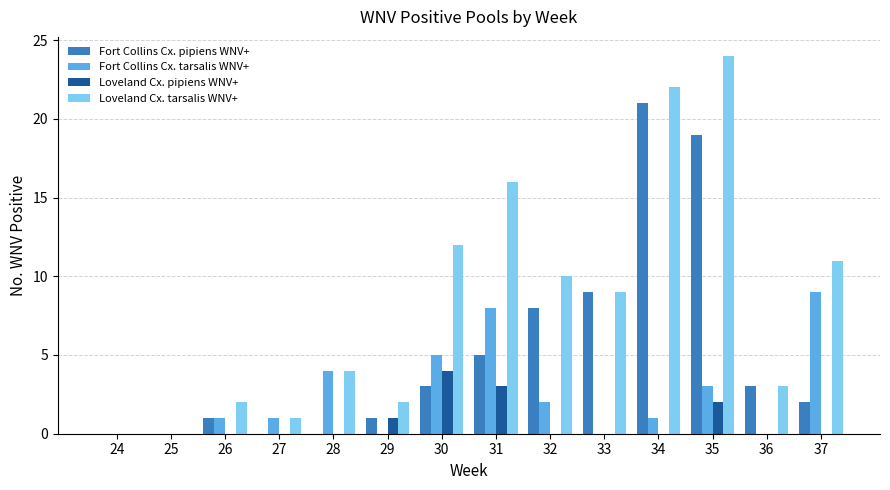

Between 30 and 34, which series saw the biggest shift?

Fort Collins Cx. pipiens WNV+